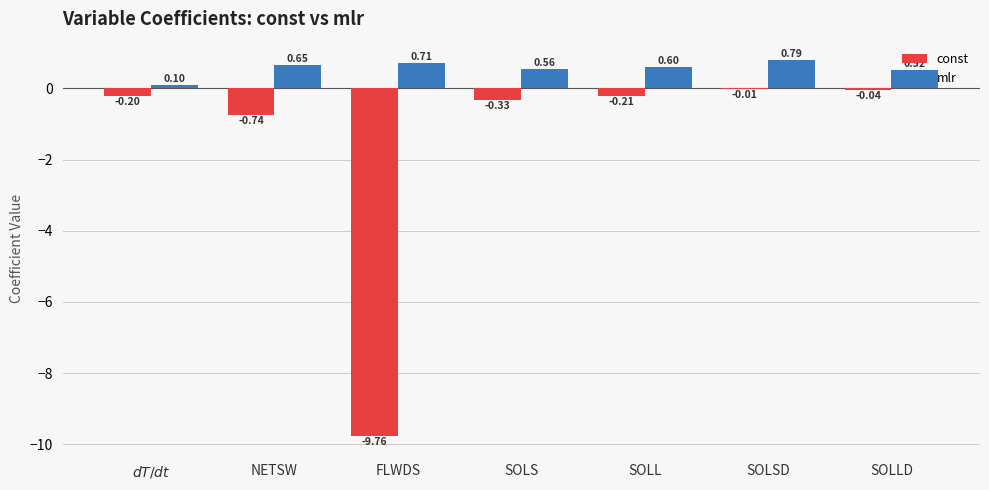

Which series changed the most between SOLS and SOLLD?

const